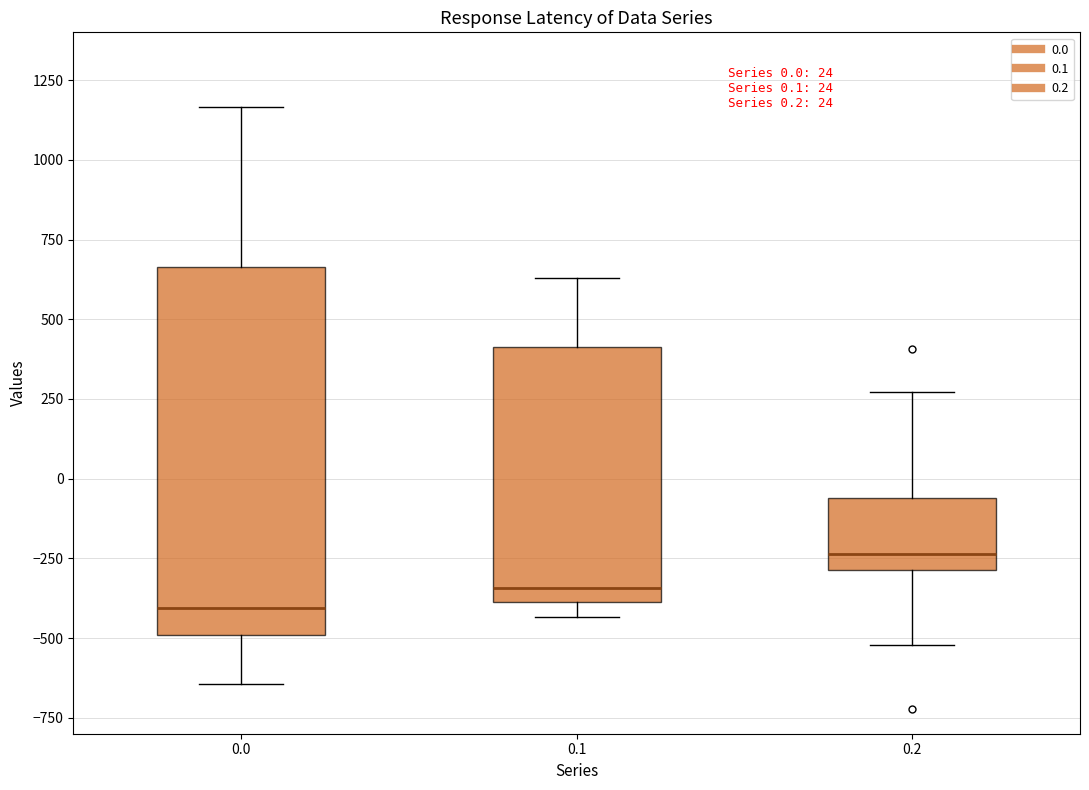

Which box has the lowest median line?

0.0